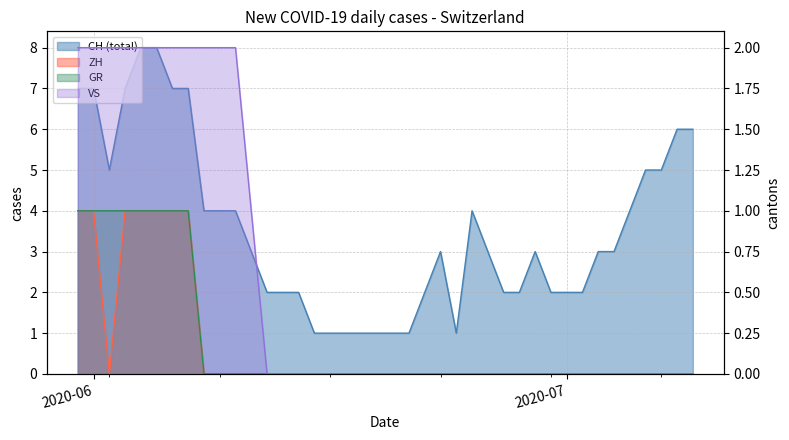

At how many categories does at least one series exceed 0?

40